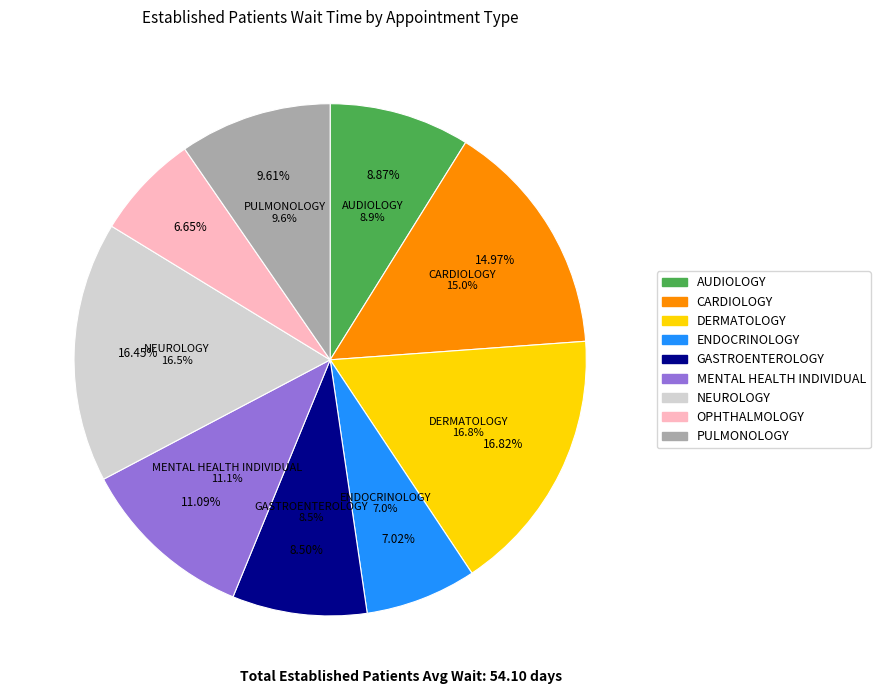

To the nearest percent, what portion does ENDOCRINOLOGY represent?

7%